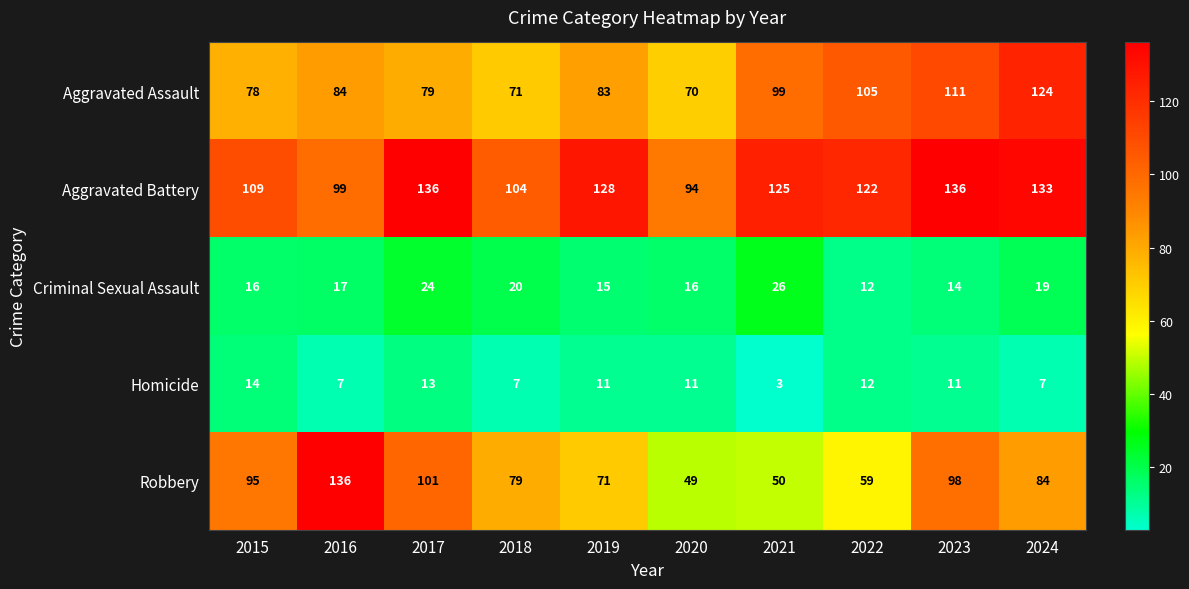

What is the spread (max minus min) of values at 2015?

95